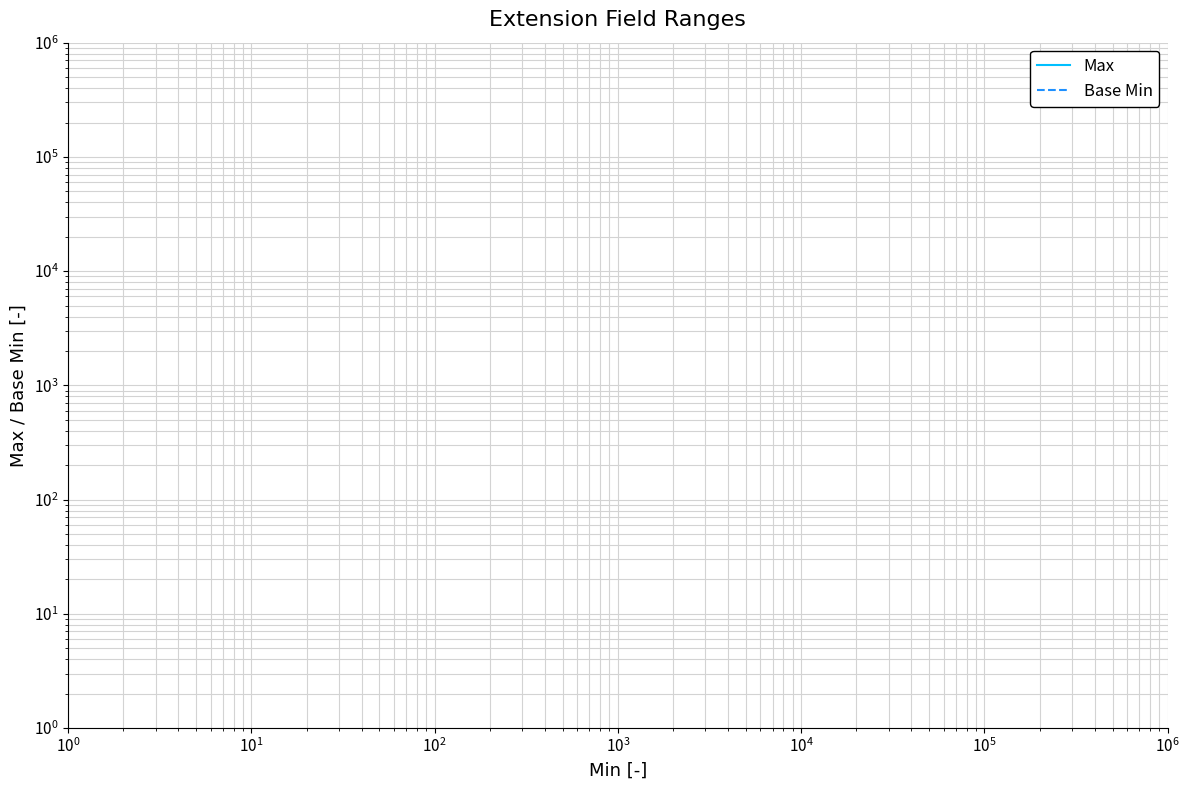

True or false: Base Min has a value of -1 at $\mathdefault{10^{3}}$.

False